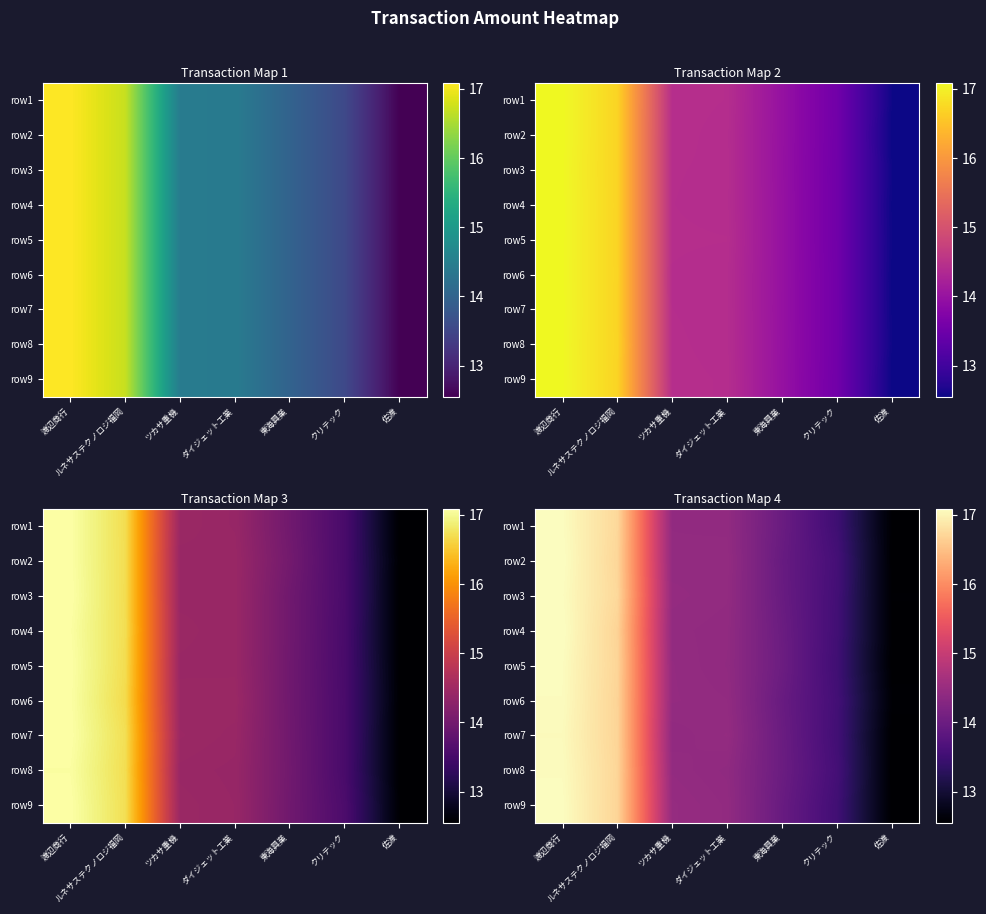

How many distinct data groups are displayed?

9